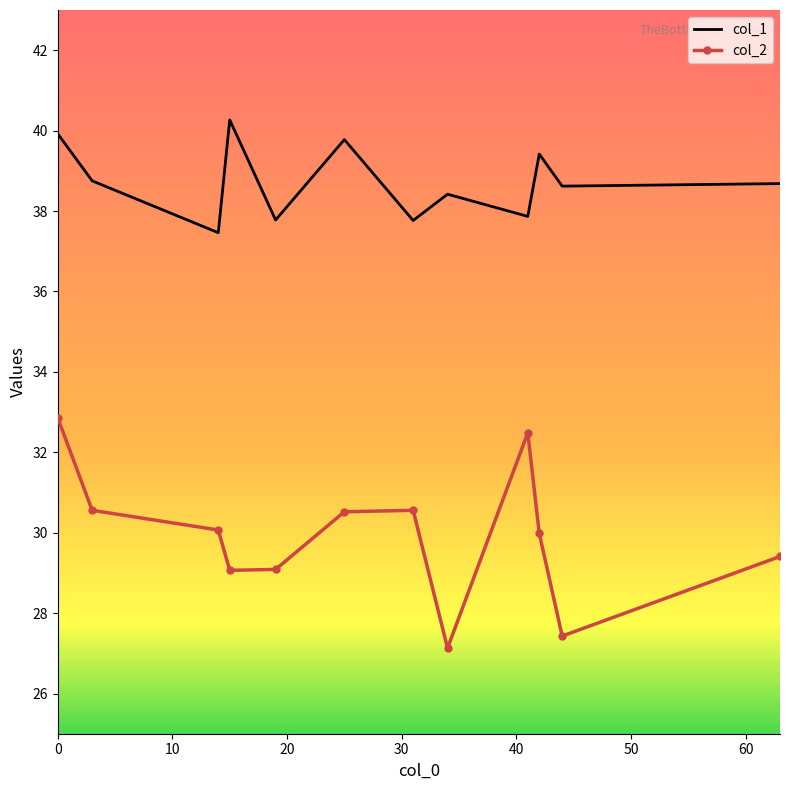

True or false: col_1 and col_2 cross at least once.

False